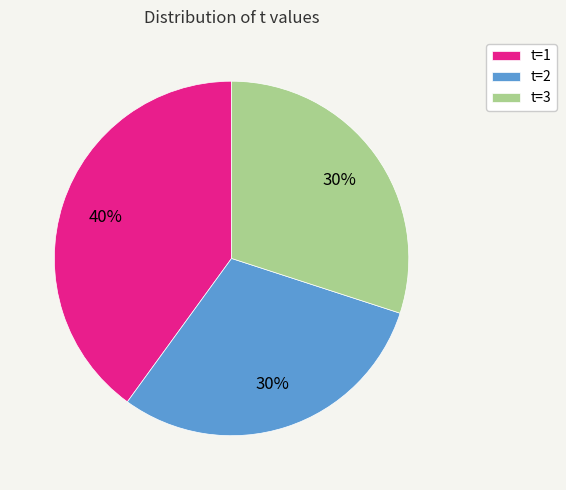

Which has a higher value, t=3 or t=1?

t=1